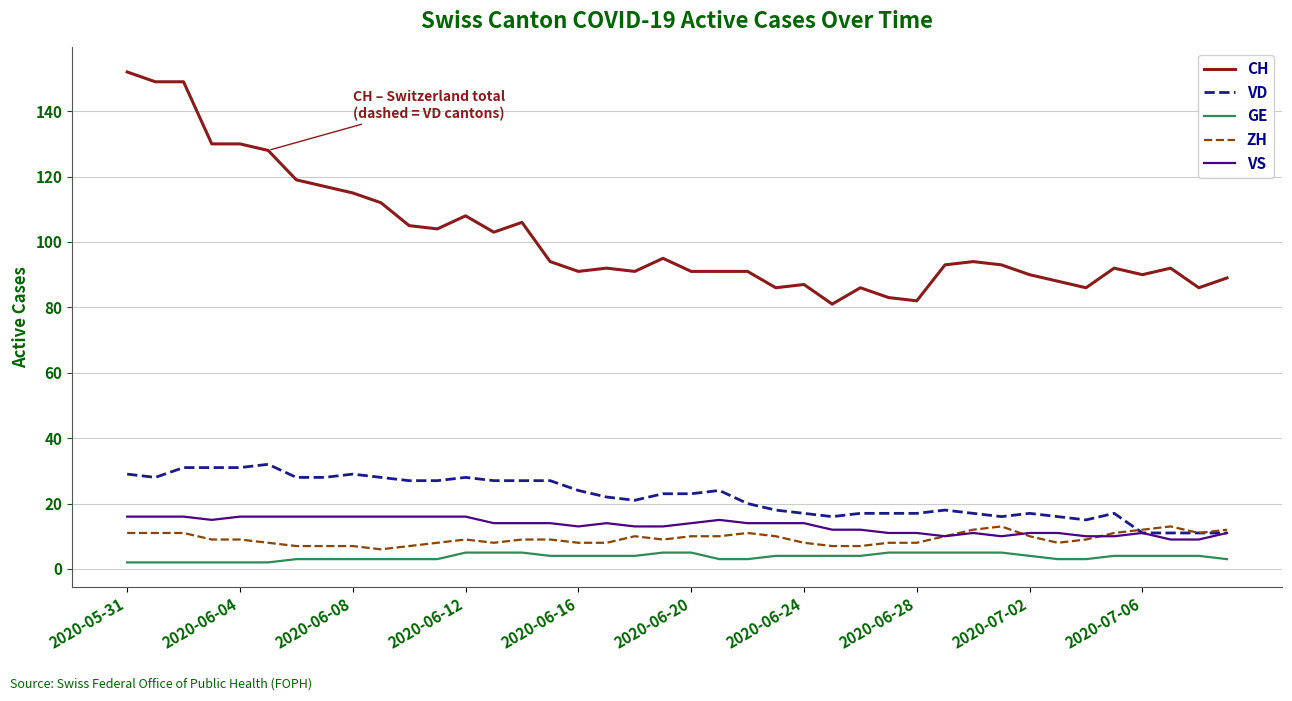

True or false: VS and GE cross at least once.

False